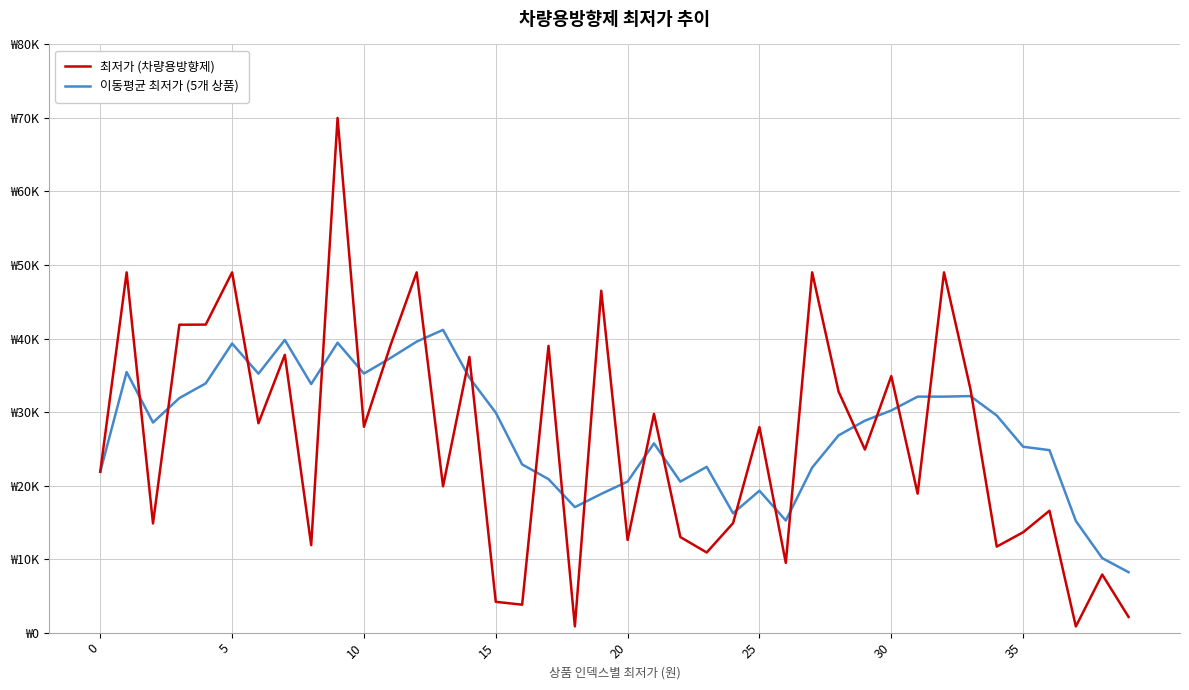

Does the chart have visible grid lines?

Yes